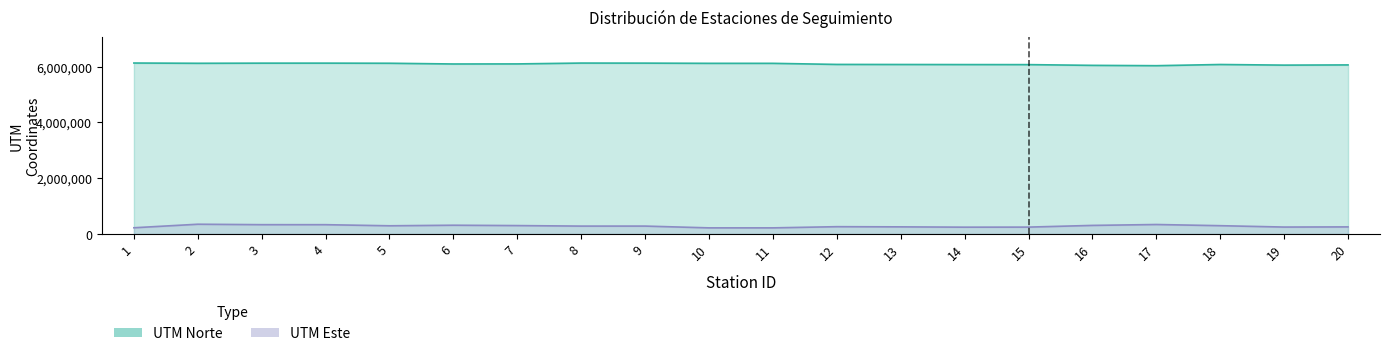

Rank the categories by UTM Este value from highest to lowest.

2, 17, 3, 4, 6, 16, 7, 18, 5, 9, 8, 12, 13, 20, 19, 15, 14, 1, 11, 10